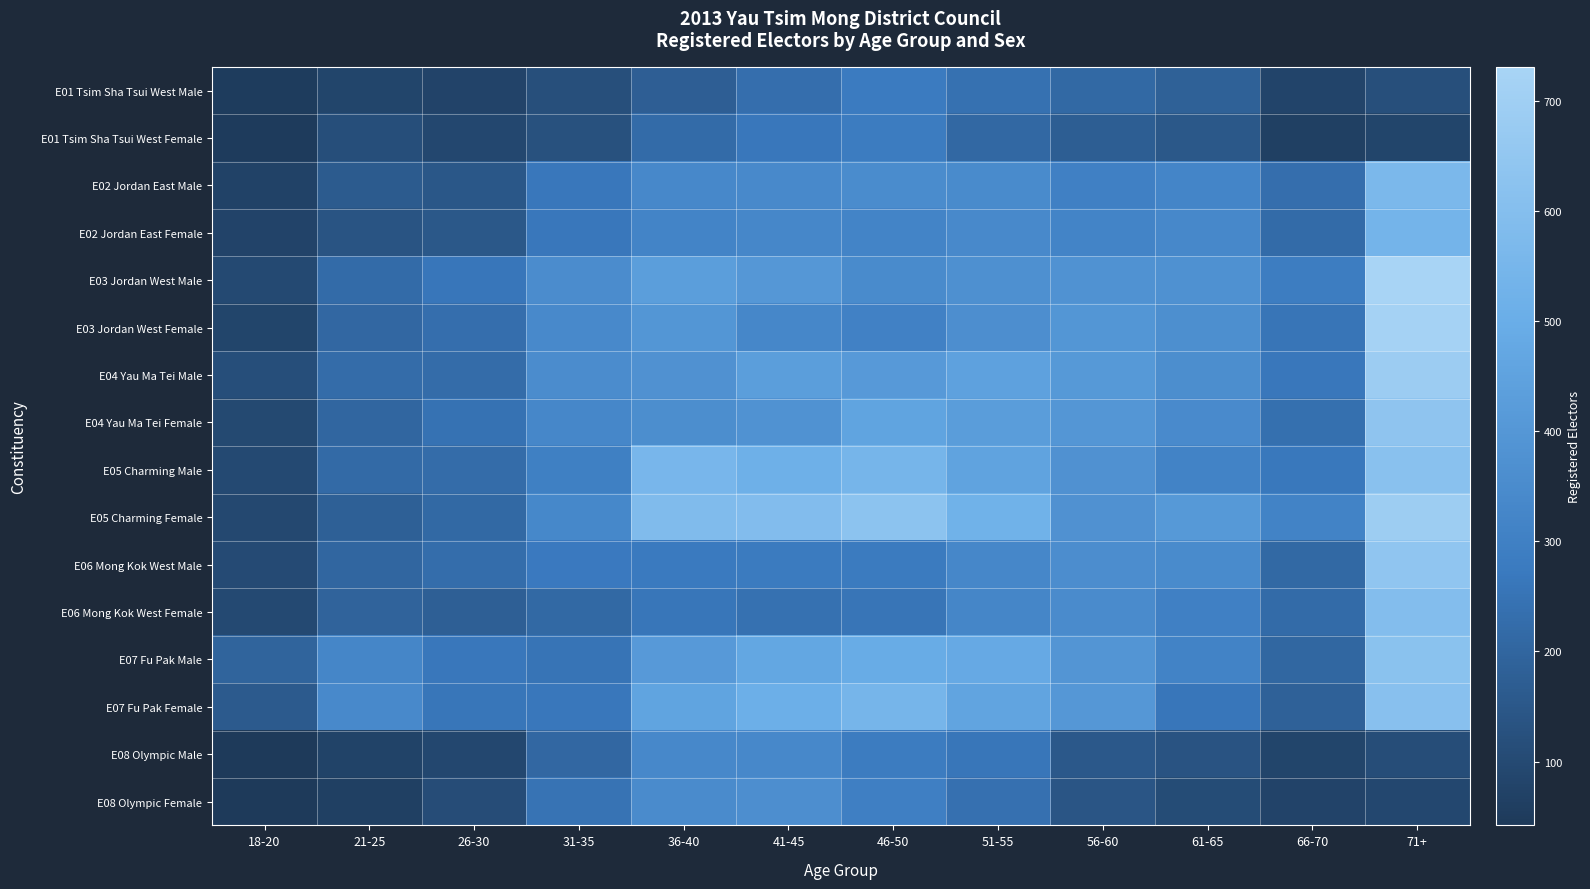

Reading left to right, list all the values displayed in this chart.

E01 Tsim Sha Tsui West Male: 18-20=51	21-25=83	26-30=79	31-35=120	36-40=176	41-45=232	46-50=280	51-55=243	56-60=213	61-65=184	66-70=80	71+=119
E01 Tsim Sha Tsui West Female: 18-20=49	21-25=115	26-30=93	31-35=128	36-40=220	41-45=263	46-50=282	51-55=209	56-60=173	61-65=150	66-70=65	71+=85
E02 Jordan East Male: 18-20=72	21-25=161	26-30=147	31-35=264	36-40=336	41-45=339	46-50=353	51-55=347	56-60=303	61-65=323	66-70=233	71+=565
E02 Jordan East Female: 18-20=79	21-25=138	26-30=151	31-35=264	36-40=317	41-45=330	46-50=319	51-55=339	56-60=318	61-65=337	66-70=220	71+=540
E03 Jordan West Male: 18-20=101	21-25=221	26-30=262	31-35=355	36-40=432	41-45=405	46-50=347	51-55=368	56-60=379	61-65=374	66-70=287	71+=731
E03 Jordan West Female: 18-20=85	21-25=207	26-30=231	31-35=340	36-40=396	41-45=332	46-50=306	51-55=363	56-60=395	61-65=367	66-70=255	71+=720
E04 Yau Ma Tei Male: 18-20=117	21-25=225	26-30=225	31-35=356	36-40=377	41-45=434	46-50=411	51-55=448	56-60=409	61-65=361	66-70=263	71+=687
E04 Yau Ma Tei Female: 18-20=98	21-25=201	26-30=245	31-35=330	36-40=361	41-45=379	46-50=459	51-55=427	56-60=399	61-65=344	66-70=236	71+=637
E05 Charming Male: 18-20=101	21-25=216	26-30=223	31-35=299	36-40=555	41-45=516	46-50=547	51-55=455	56-60=377	61-65=312	66-70=266	71+=617
E05 Charming Female: 18-20=94	21-25=181	26-30=212	31-35=334	36-40=584	41-45=590	46-50=628	51-55=524	56-60=377	61-65=409	66-70=313	71+=691
E06 Mong Kok West Male: 18-20=103	21-25=203	26-30=229	31-35=272	36-40=275	41-45=277	46-50=278	51-55=331	56-60=359	61-65=348	66-70=212	71+=643
E06 Mong Kok West Female: 18-20=100	21-25=191	26-30=177	31-35=213	36-40=260	41-45=243	46-50=257	51-55=325	56-60=350	61-65=303	66-70=220	71+=594
E07 Fu Pak Male: 18-20=193	21-25=327	26-30=263	31-35=254	36-40=413	41-45=472	46-50=493	51-55=482	56-60=394	61-65=312	66-70=205	71+=623
E07 Fu Pak Female: 18-20=159	21-25=343	26-30=259	31-35=265	36-40=459	41-45=511	46-50=546	51-55=461	56-60=400	61-65=262	66-70=185	71+=614
E08 Olympic Male: 18-20=44	21-25=76	26-30=91	31-35=207	36-40=337	41-45=338	46-50=283	51-55=260	56-60=154	61-65=135	66-70=84	71+=112
E08 Olympic Female: 18-20=42	21-25=66	26-30=110	31-35=249	36-40=349	41-45=364	46-50=296	51-55=239	56-60=144	61-65=108	66-70=79	71+=92